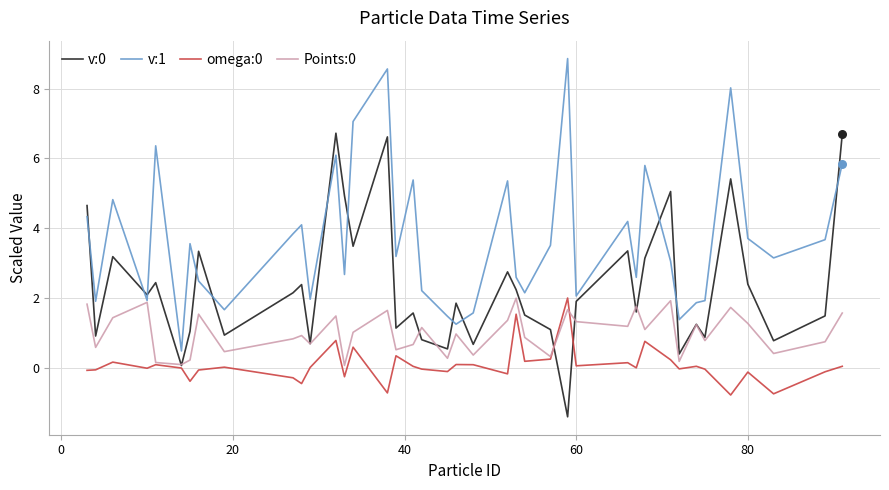

Which series has the largest total across all categories?

v:1